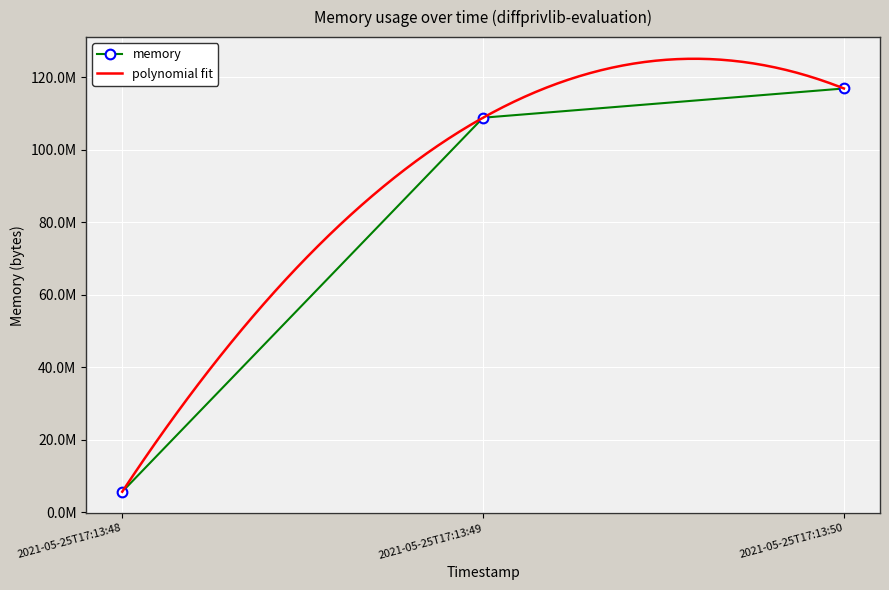

Is it true that the value at 2021-05-25T17:13:50 is 207302907?

False